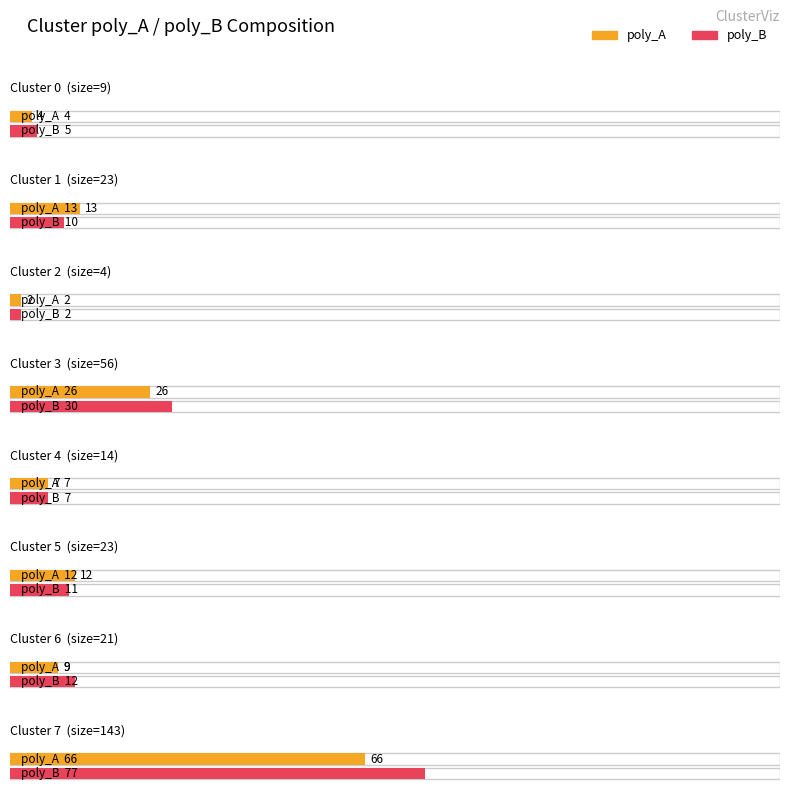

Which category has the highest value across all series?

Cluster 7